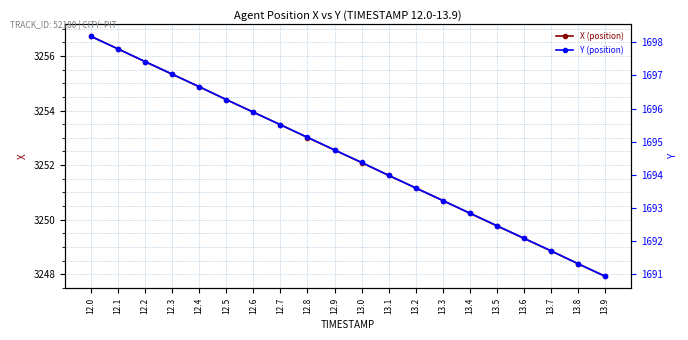

Reading left to right, list all the values displayed in this chart.

X (position): 3256.7	3256.3	3255.8	3255.3	3254.9	3254.4	3253.9	3253.5	3253.0	3252.6	3252.1	3251.6	3251.2	3250.7	3250.2	3249.8	3249.3	3248.8	3248.4	3247.9
Y (position): 1698.2	1697.8	1697.4	1697.0	1696.7	1696.3	1695.9	1695.5	1695.1	1694.8	1694.4	1694.0	1693.6	1693.2	1692.8	1692.5	1692.1	1691.7	1691.3	1690.9